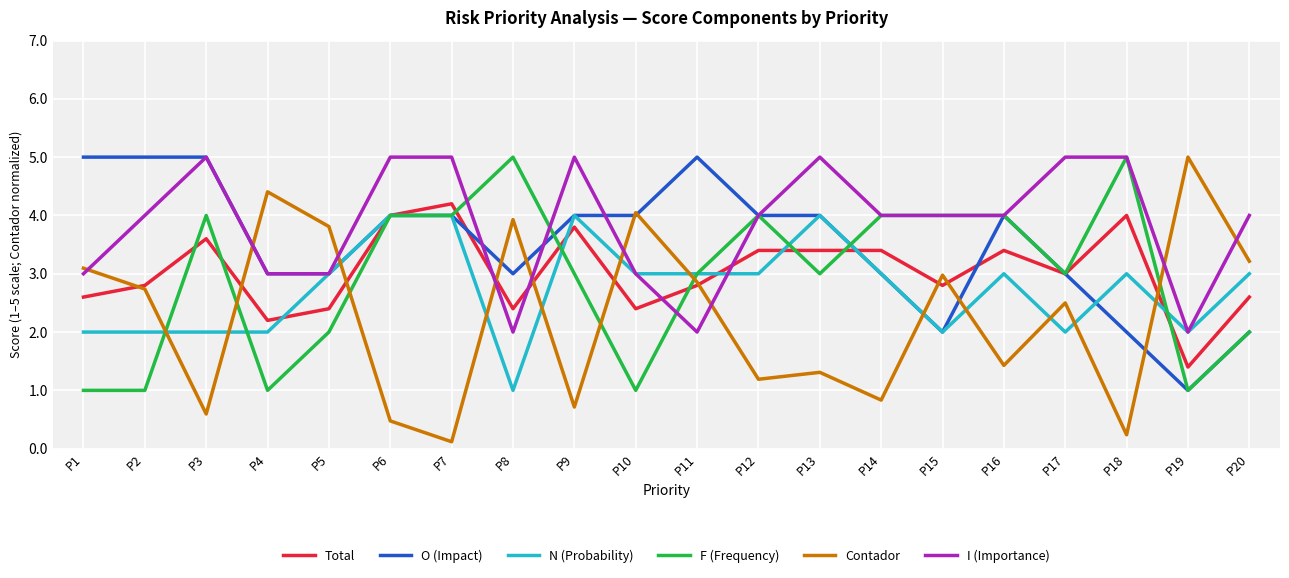

True or false: N (Probability) has a value of 1.1 at P18.

False